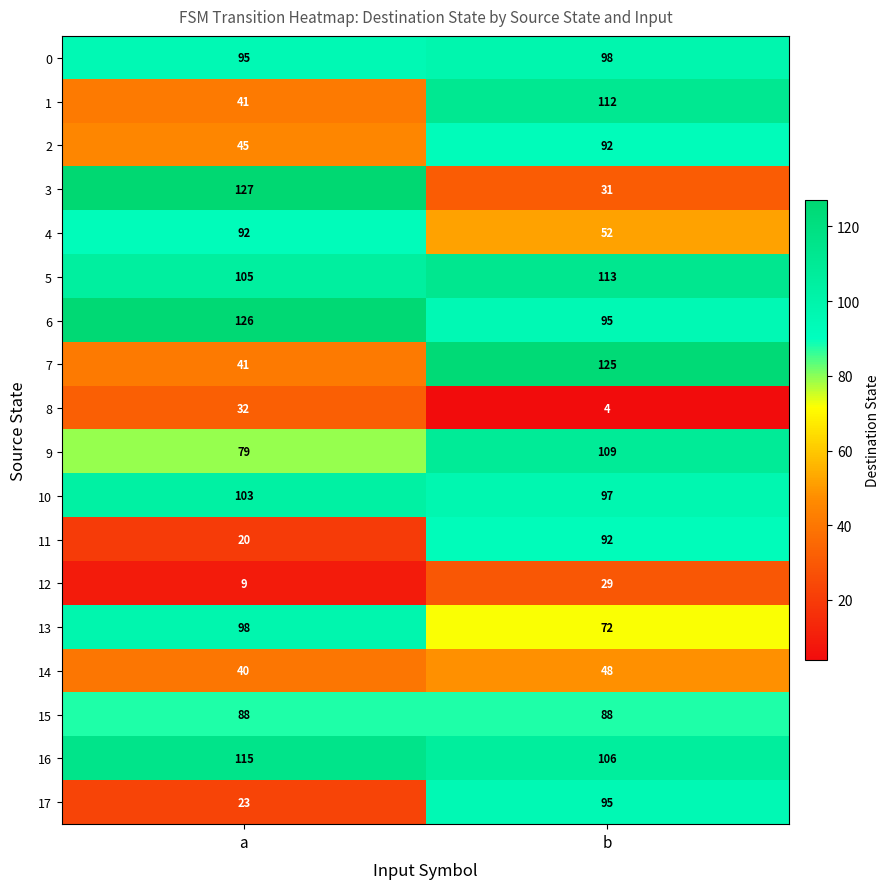

What is the average value of the 13 series?

85